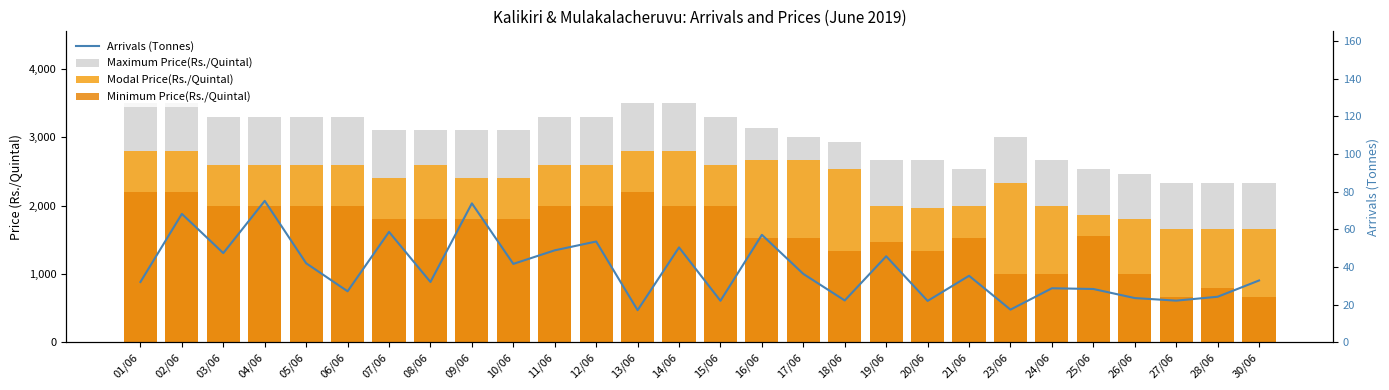

The value of Arrivals (Tonnes) at 12/06 is 53.5. True or false?

True